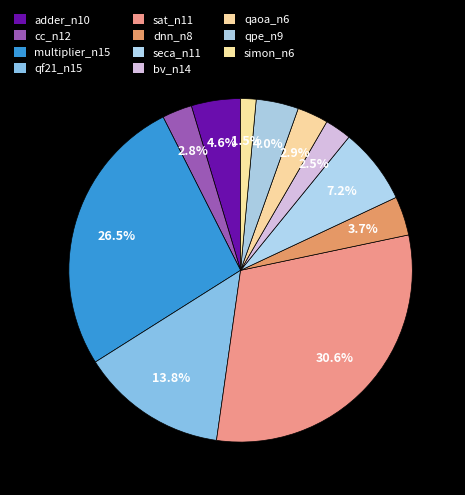

How much of the chart is everything except qaoa_n6?

97.1%